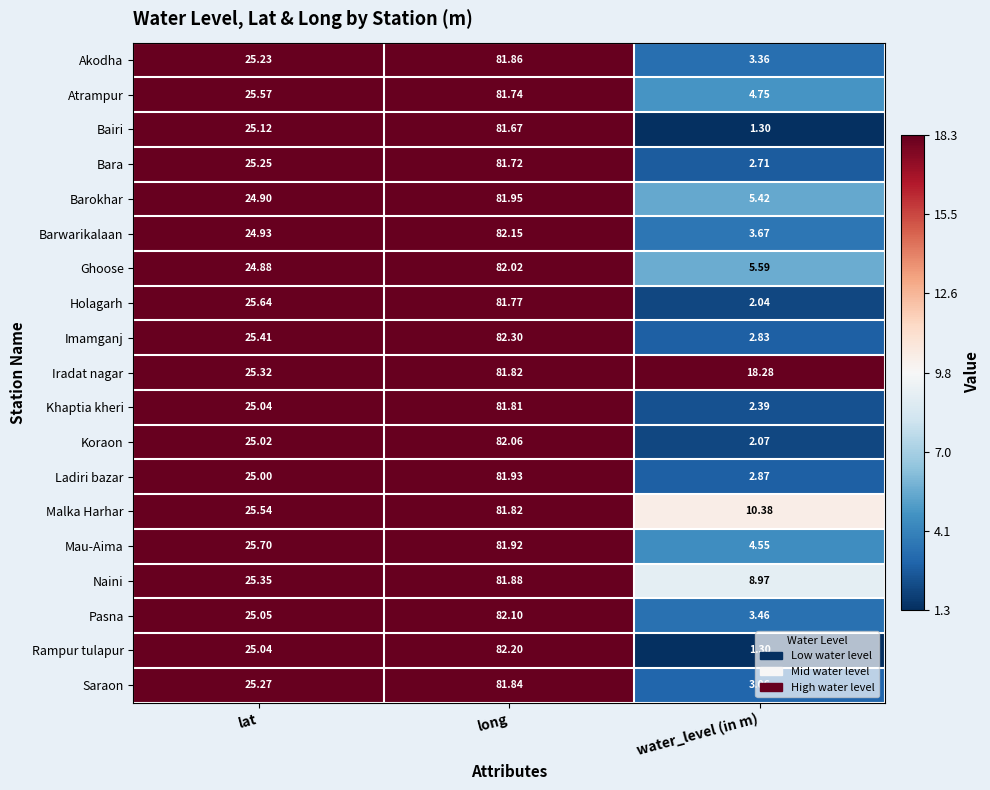

Which series has the widest spread of values?

Rampur tulapur